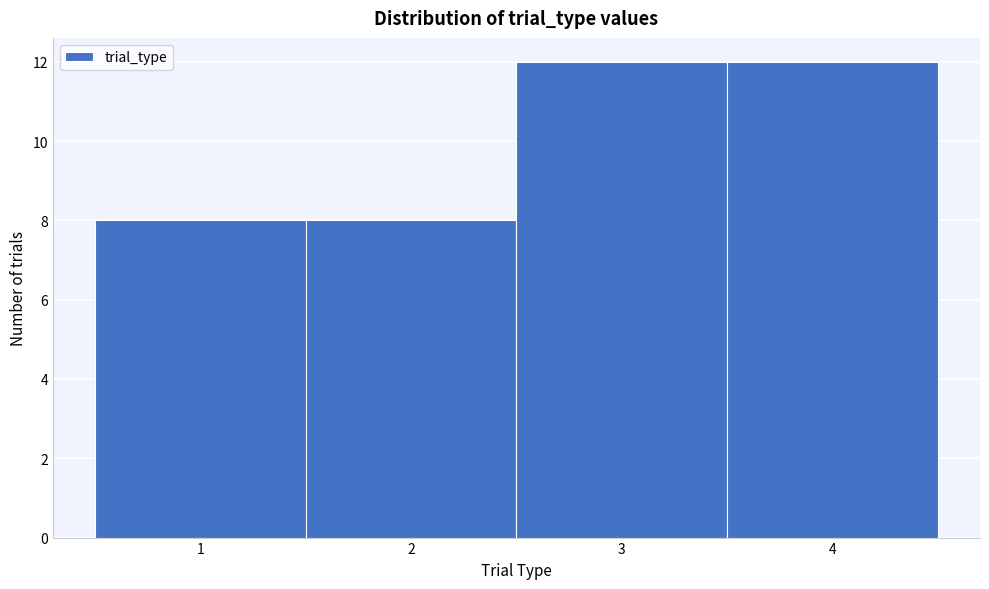

Reading left to right, transcribe this chart: for each bar, give the range it covers on the x-axis and its height. The values are not printed on the chart, so give them approximately, as read against the axis.

0.5 to 1.5: 8
1.5 to 2.5: 8
2.5 to 3.5: 12
3.5 to 4.5: 12